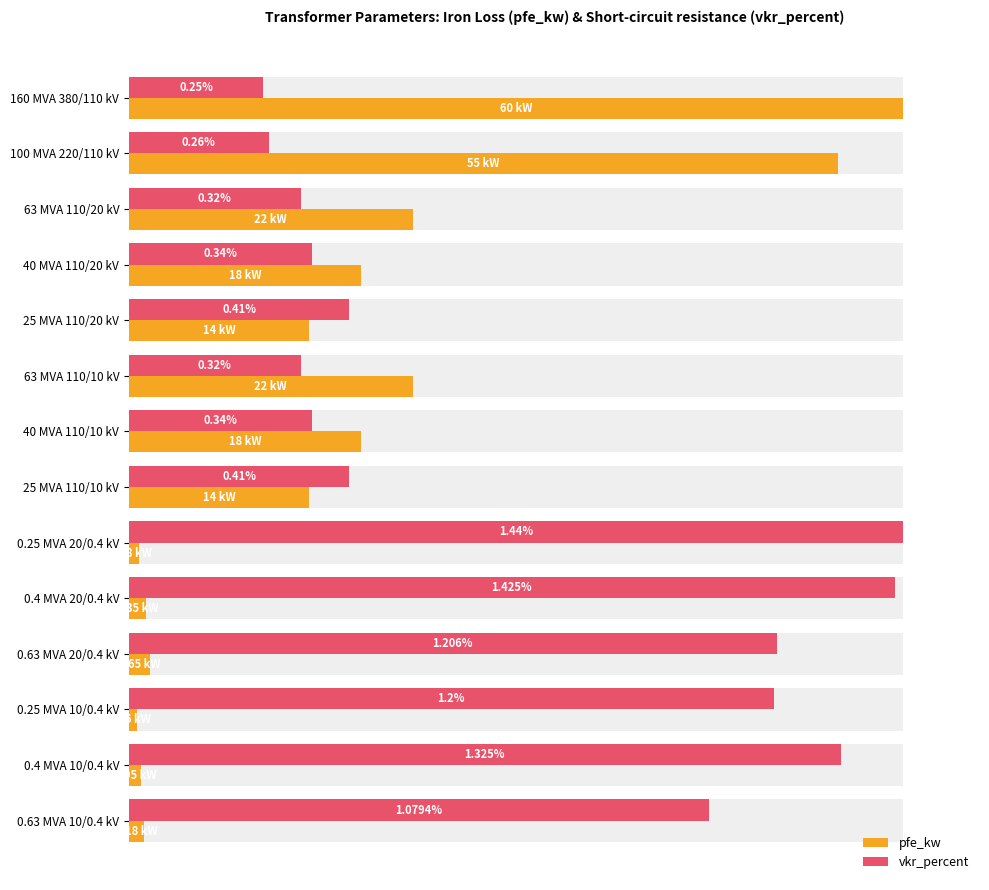

Which series changed the most between 0.4 MVA 20/0.4 kV and 0.4 MVA 10/0.4 kV?

vkr_percent